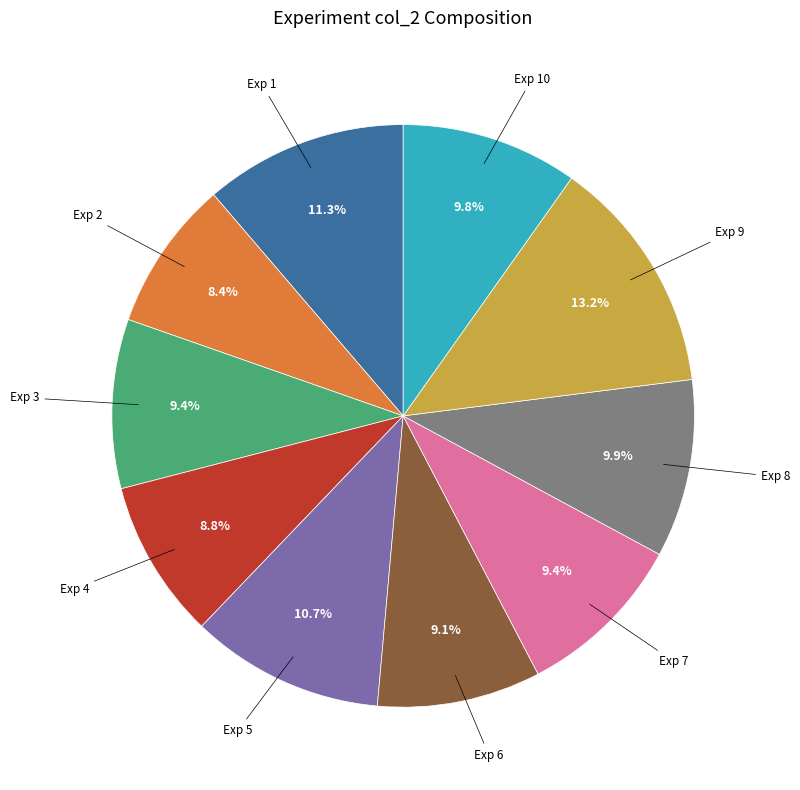

Is there a majority slice in this chart?

No